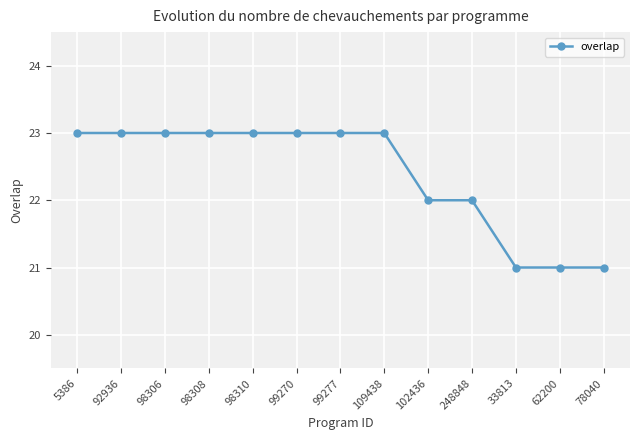

What value does the data have at 109438?

23